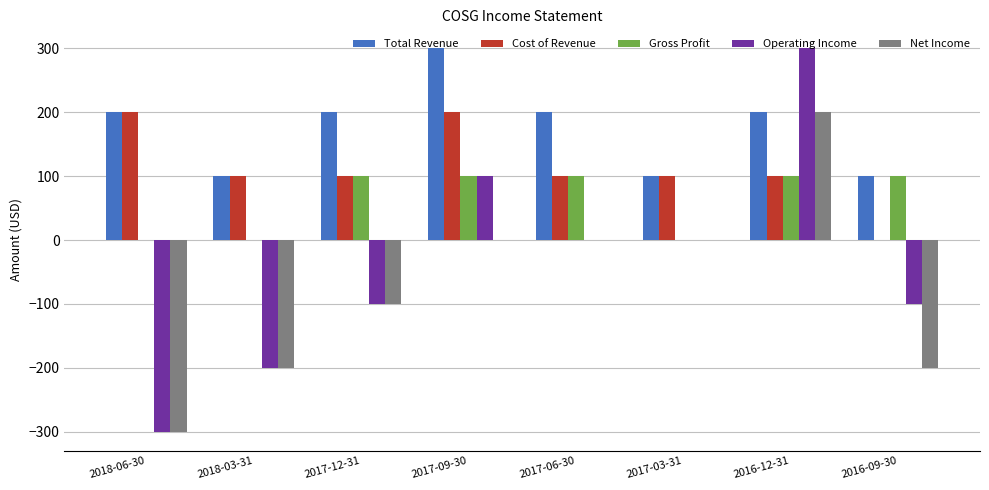

What is the maximum value for Net Income?

200